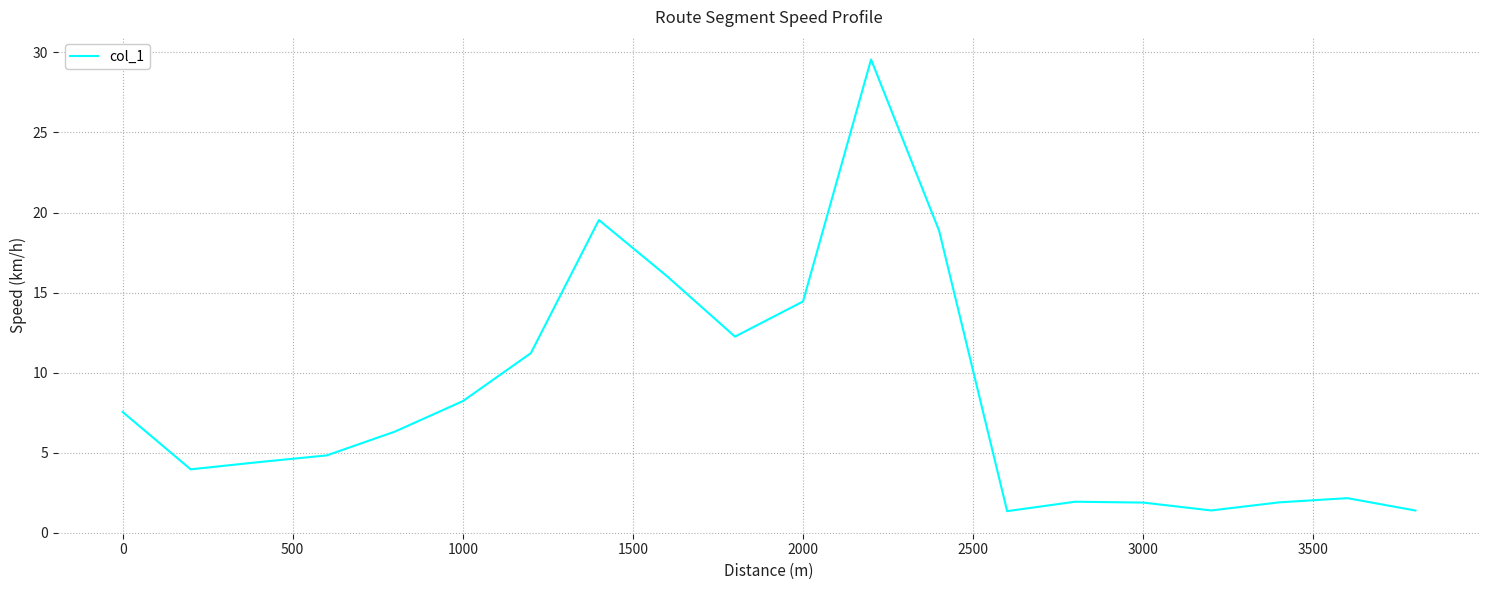

How many values are below 6?

10